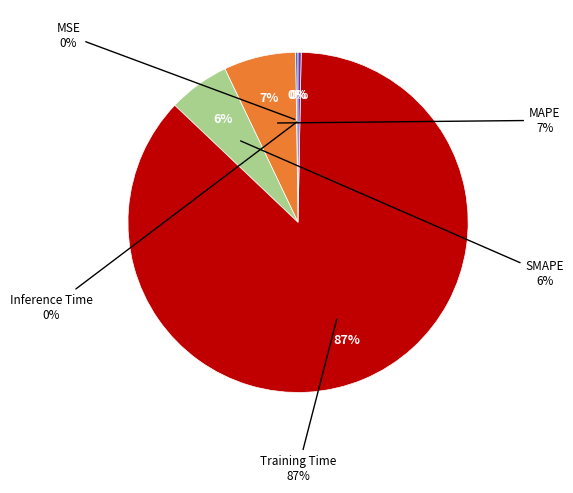

Does any single category account for the majority?

Yes